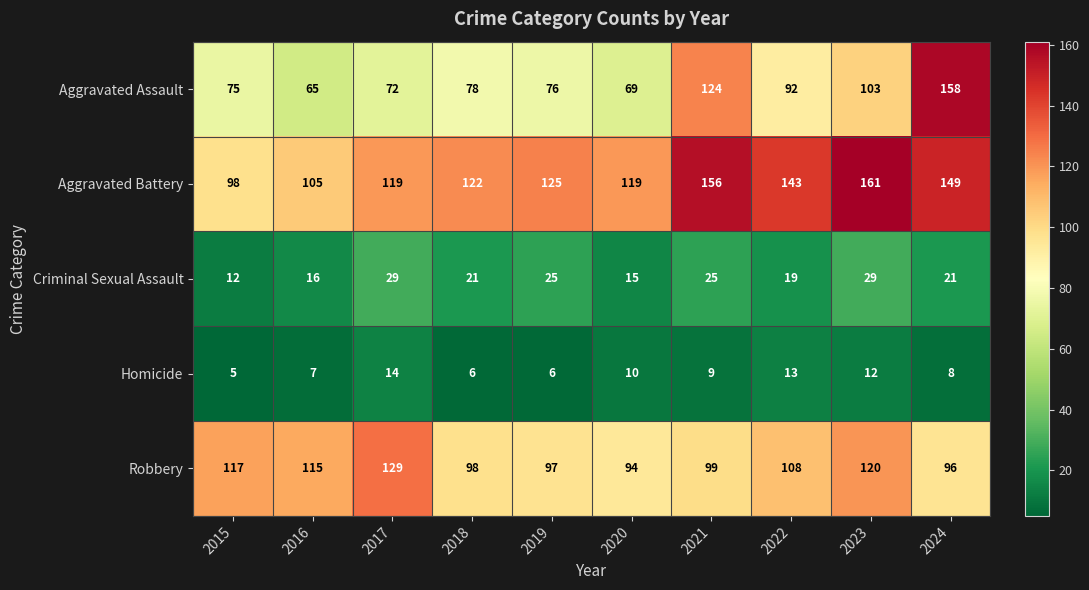

What is the lowest value of the Criminal Sexual Assault series?

12